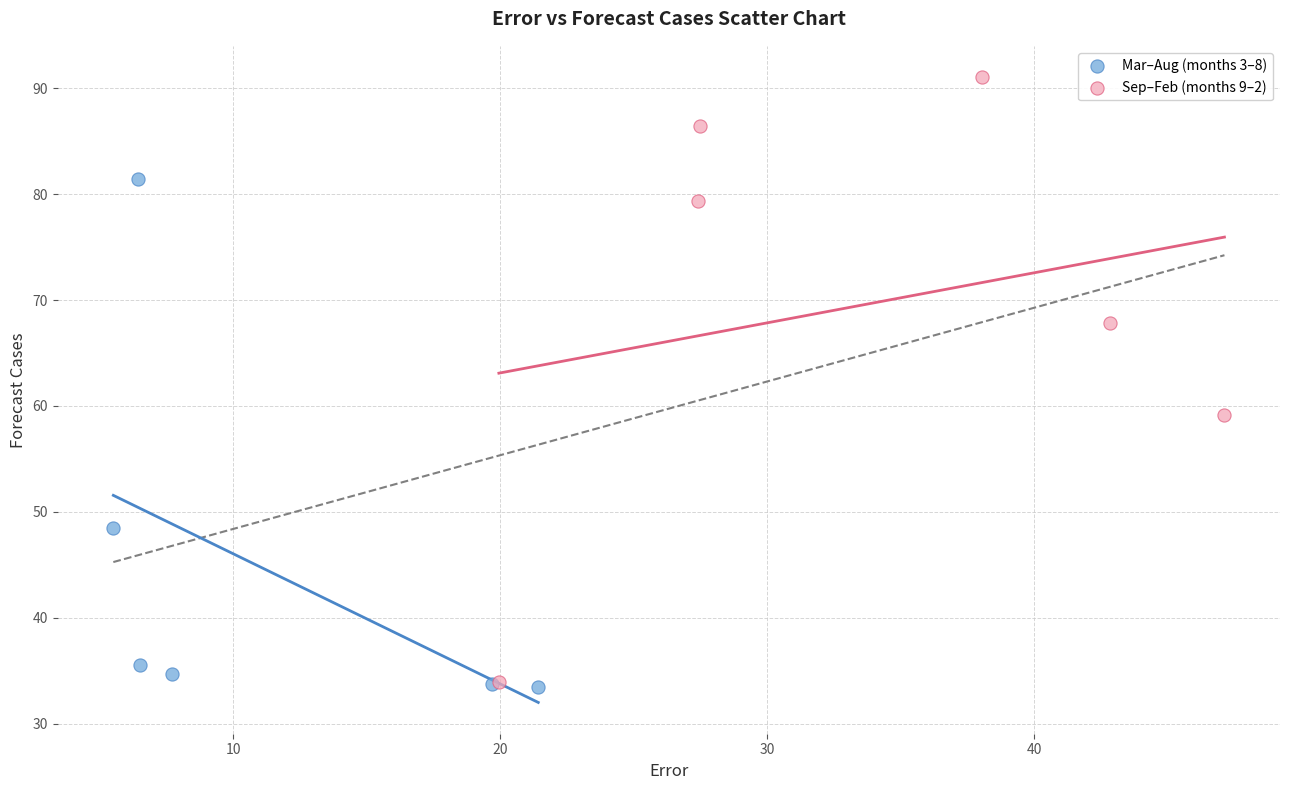

Which series contains the highest Y value?

Sep–Feb (months 9–2)